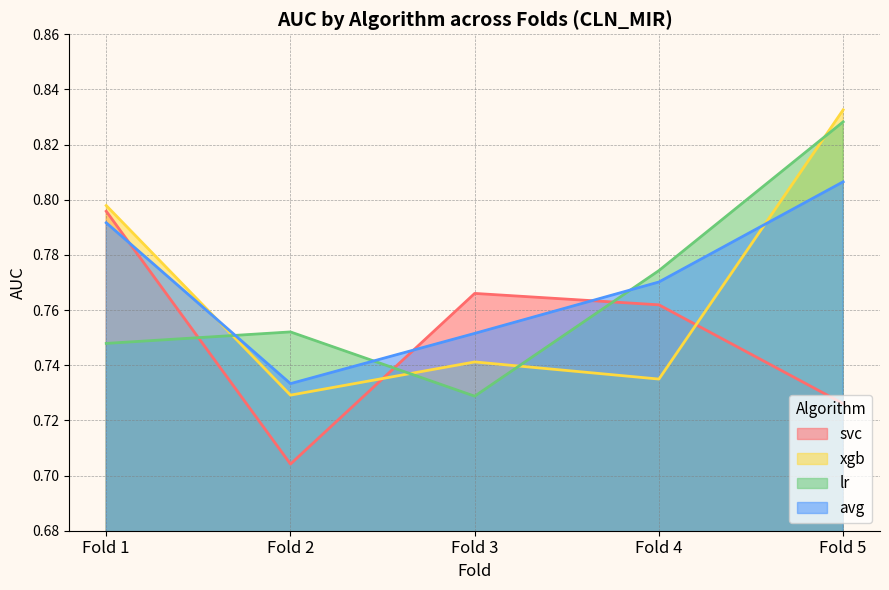

How many intersections are there between svc and lr?

3